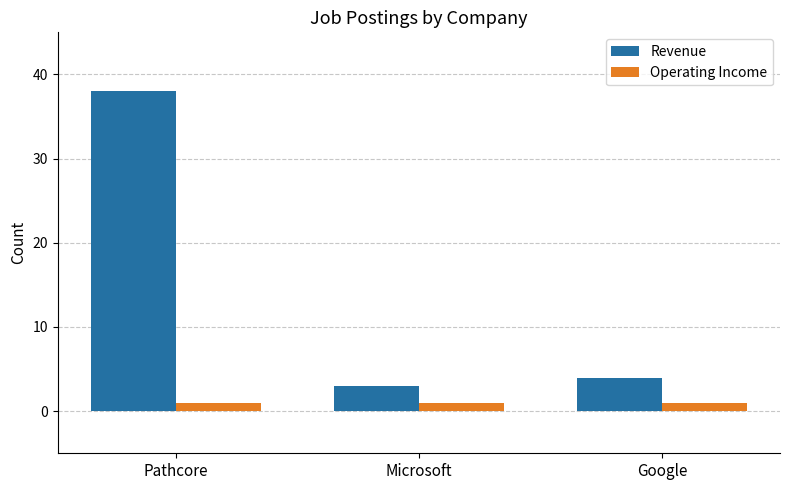

The value of Revenue at Microsoft is 3. True or false?

True